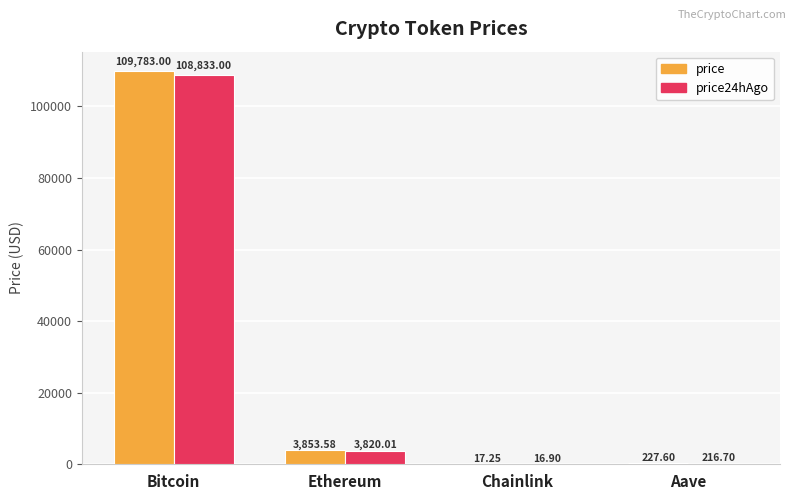

Where is price nearest to the value 54900?

Ethereum